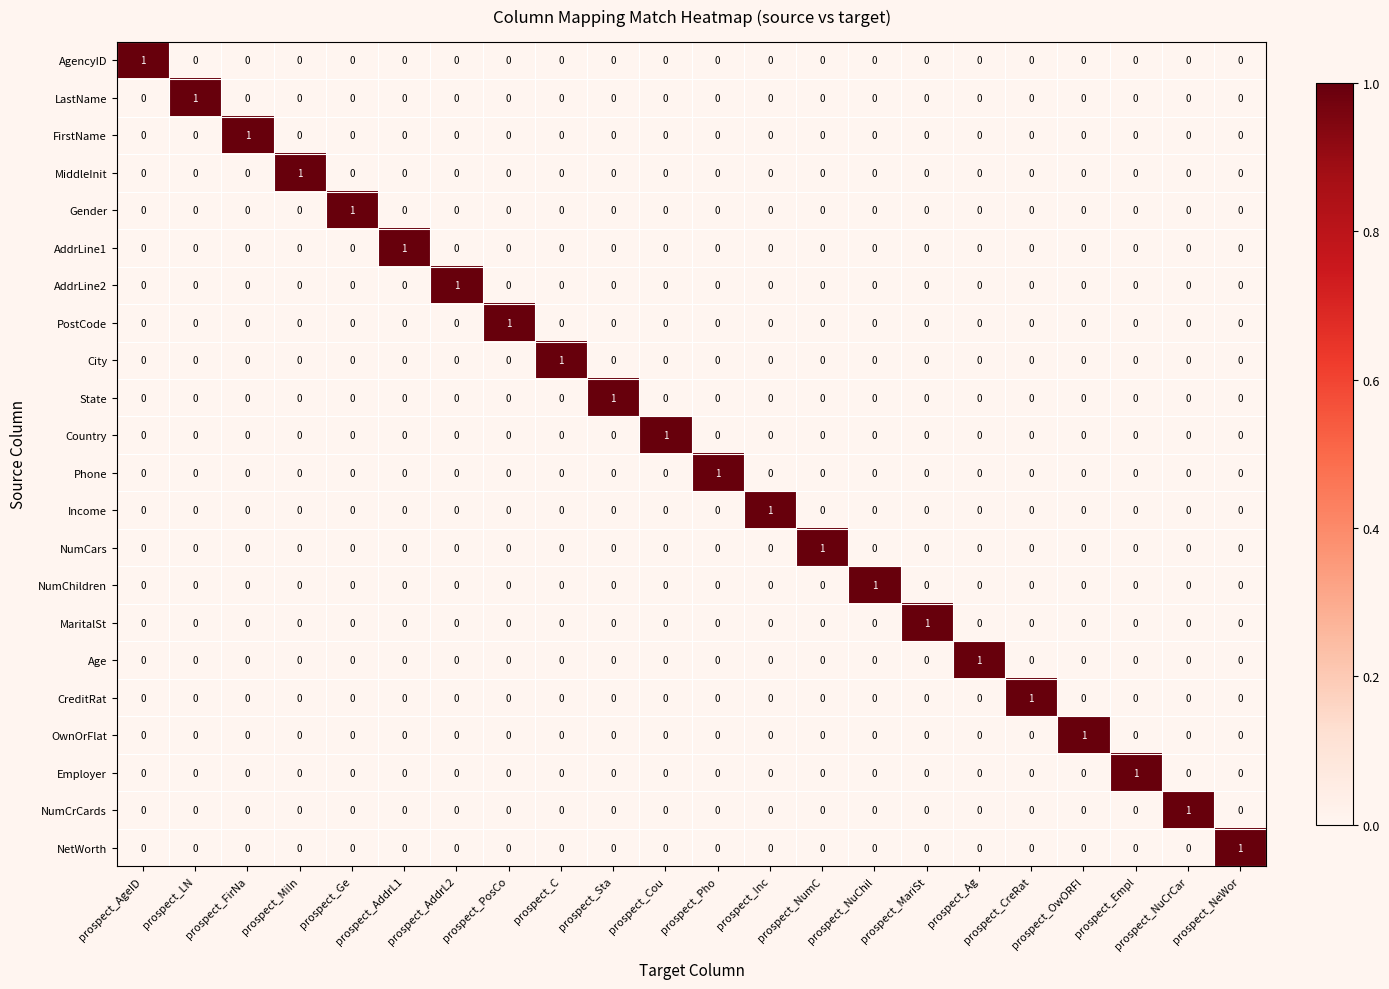

Which category has the highest value in the NumChildren series?

prospect_NuChil